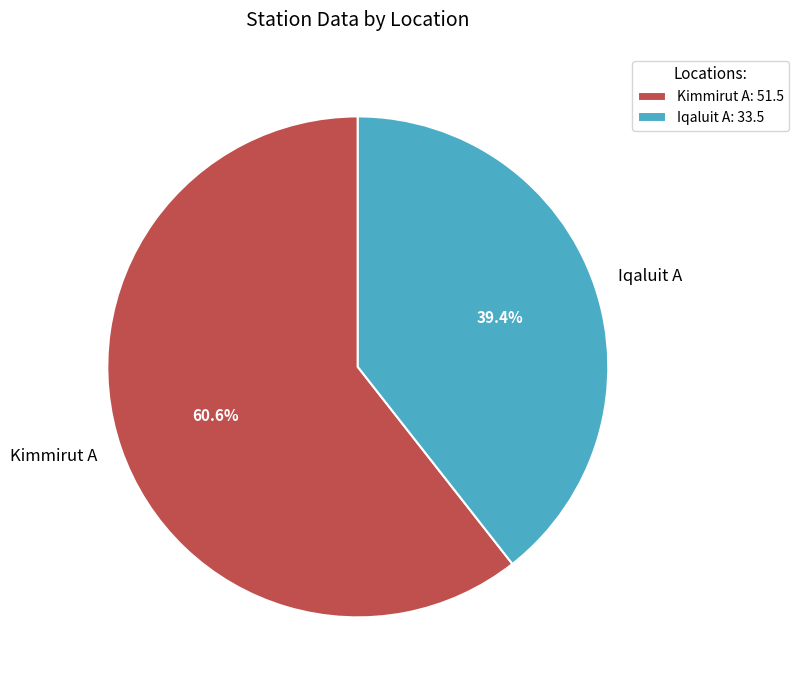

What percentage do Iqaluit A and Kimmirut A together represent?

100.0%